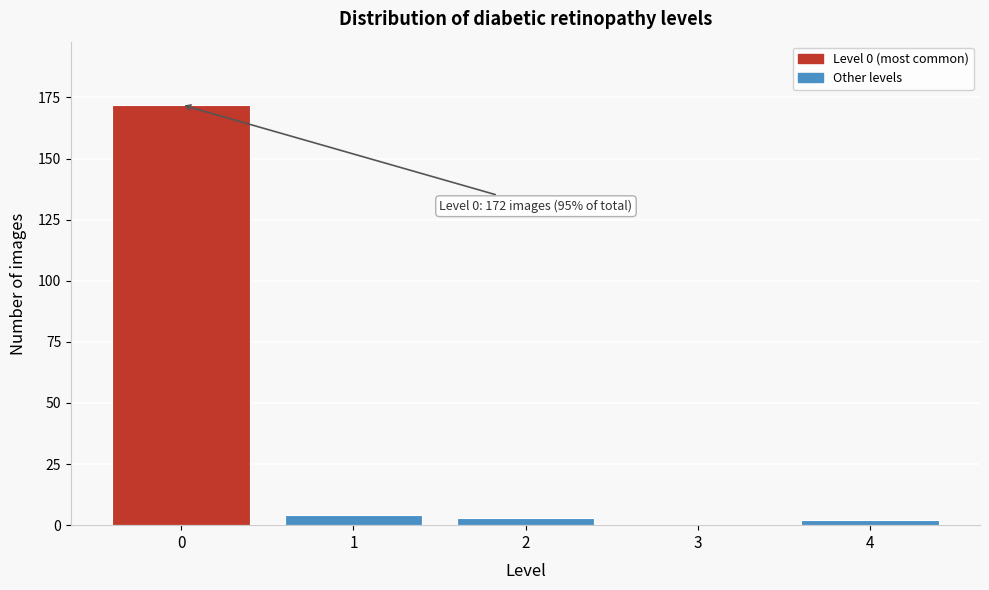

Reading left to right, transcribe all the data shown in this chart.

0=172	1=4	2=3	3=0	4=2